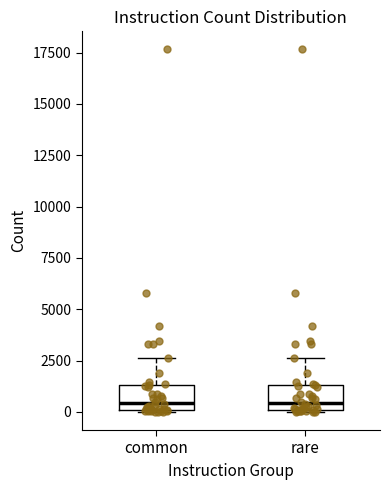

Where does the median line of the box for rare sit on the y-axis? The values are not printed on the chart, so give them approximately, as read against the axis.

500